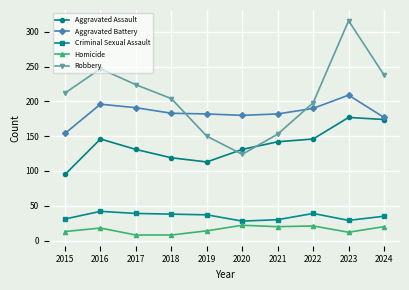

What value does the Aggravated Assault series have at 2015?

95